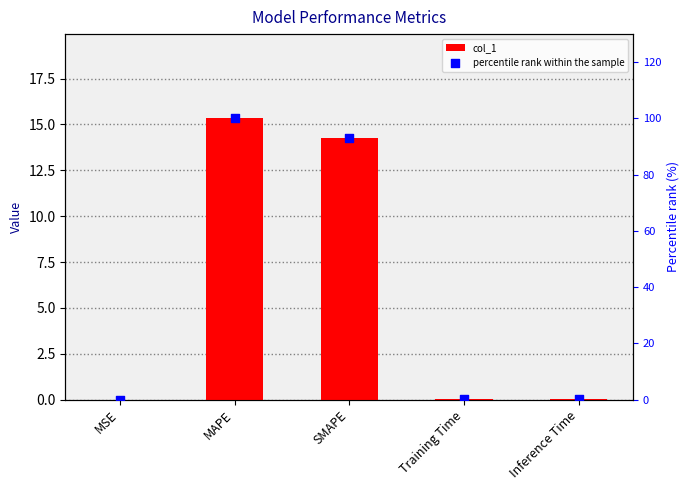

At how many categories does at least one series exceed 96?

1